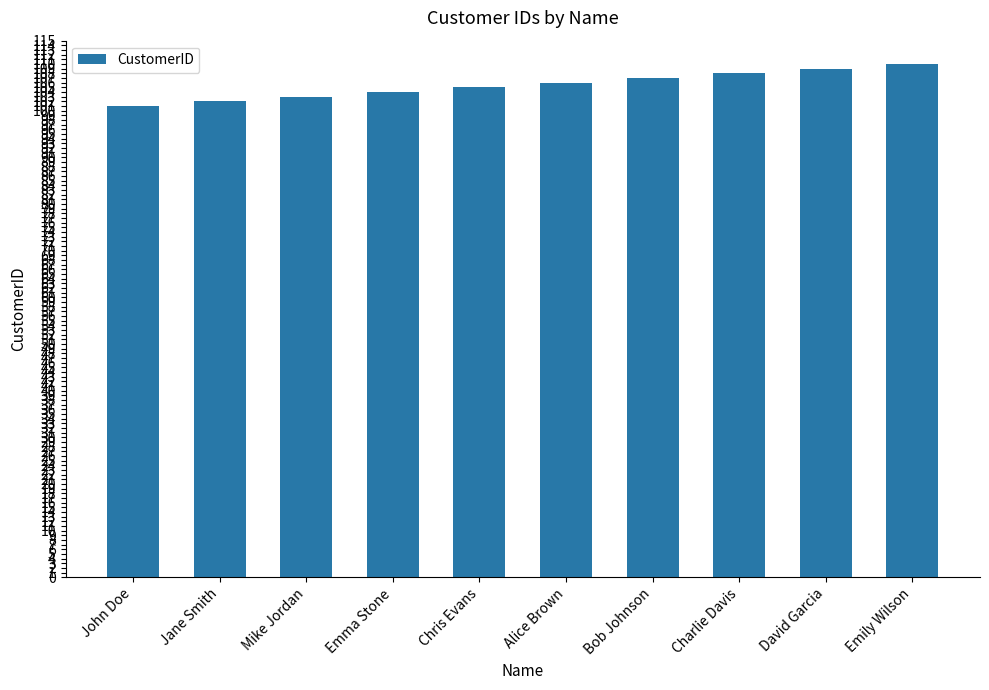

How many values are between 103 and 108?

6